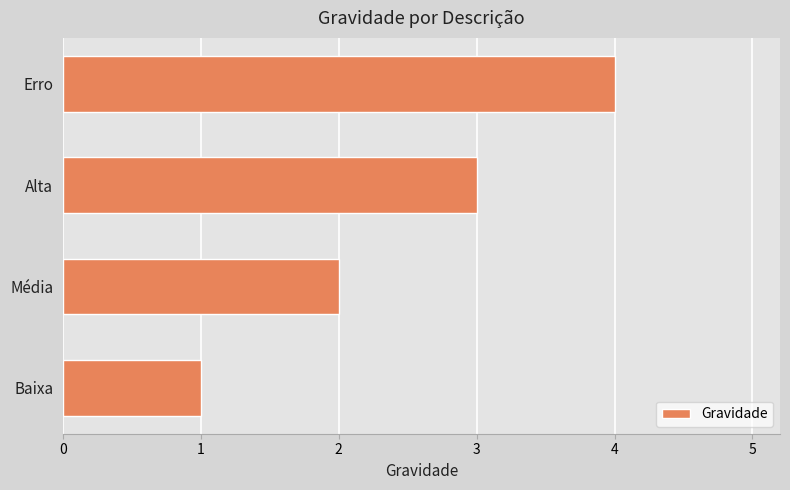

Rank the categories by value from highest to lowest.

Erro, Alta, Média, Baixa